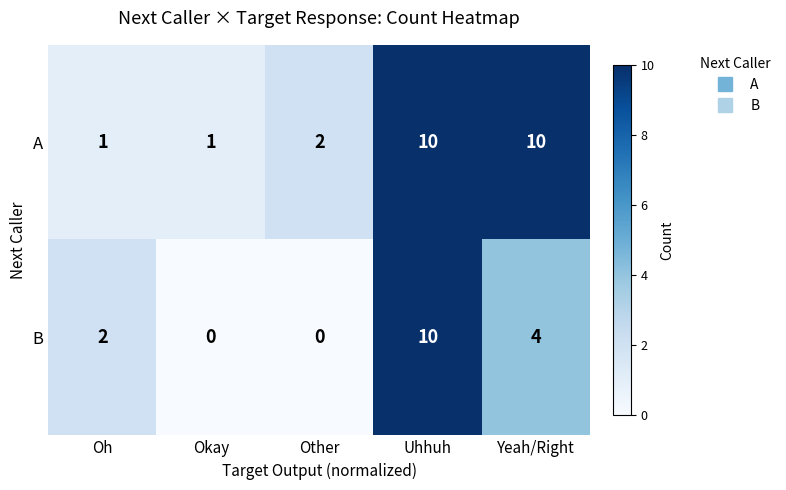

What is the highest value of the A series?

10